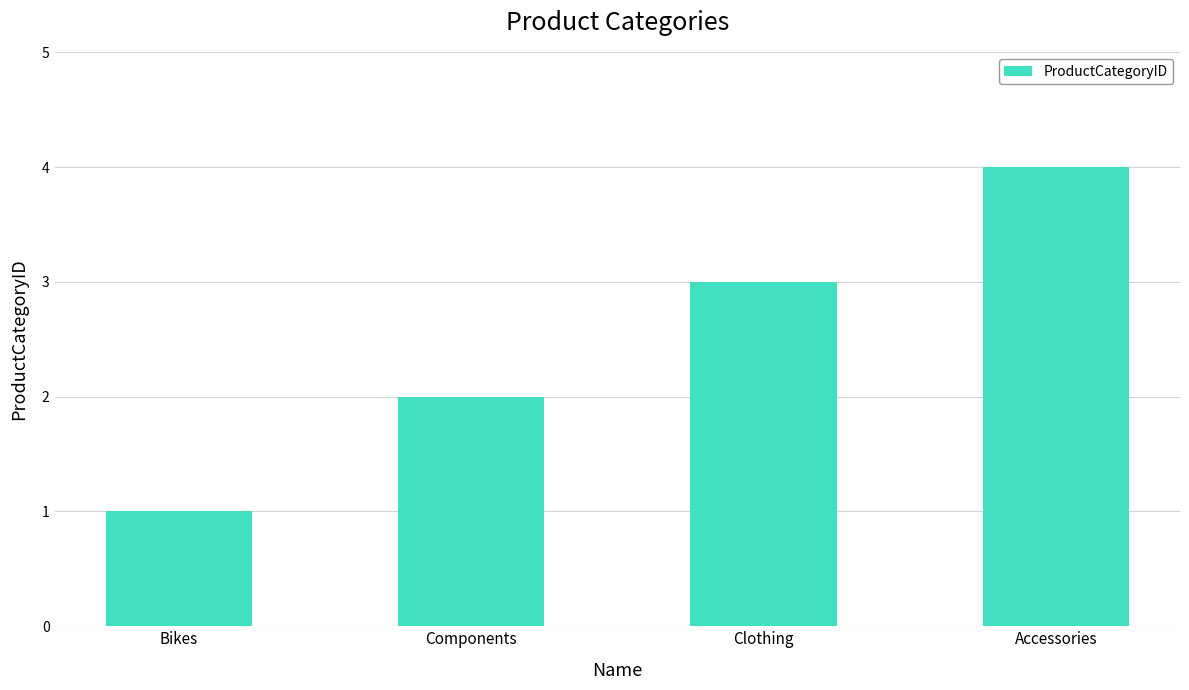

Where is the data nearest to the value 2?

Components